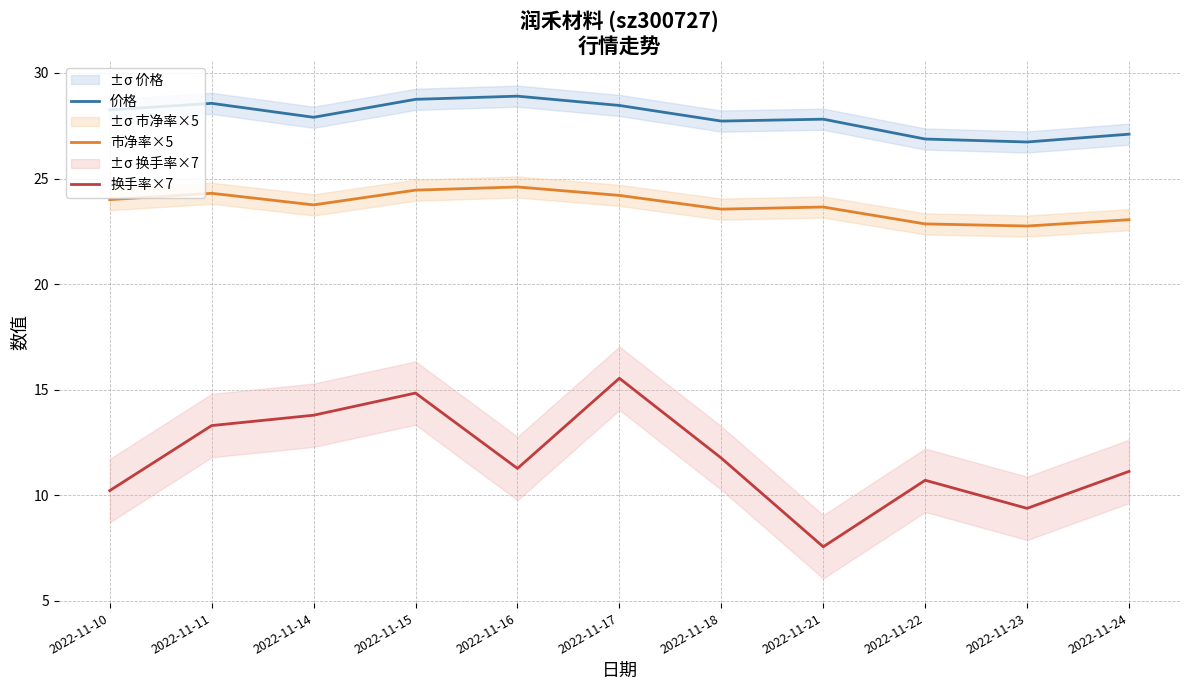

At which label does 市净率×5 reach its peak?

2022-11-16